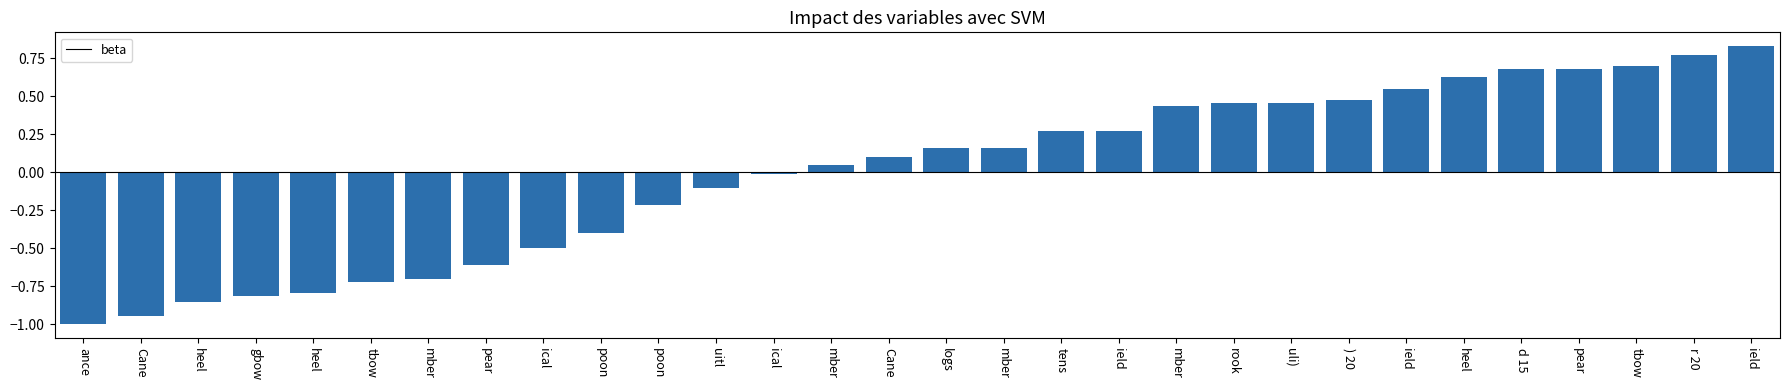

What is the label of the 29th bar from the right?

Cane